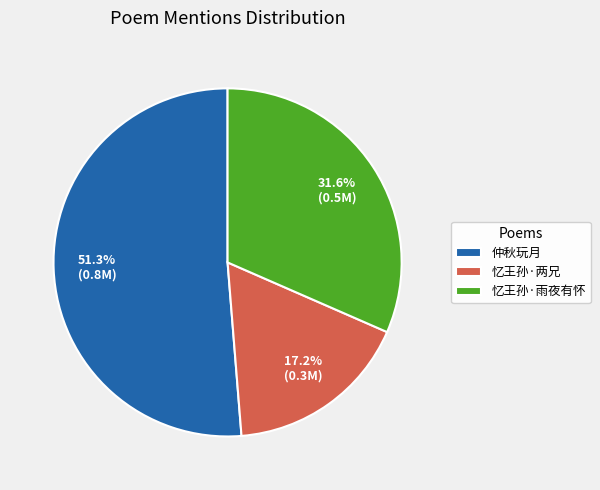

Count the number of slices in the pie.

3